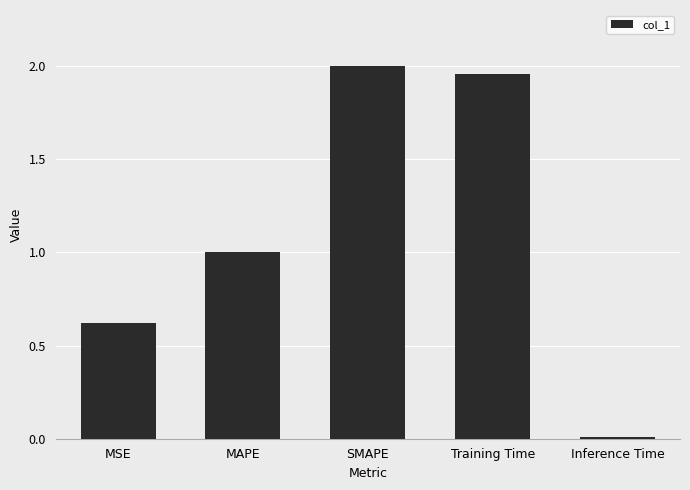

Rank the categories by value from highest to lowest.

SMAPE, Training Time, MAPE, MSE, Inference Time